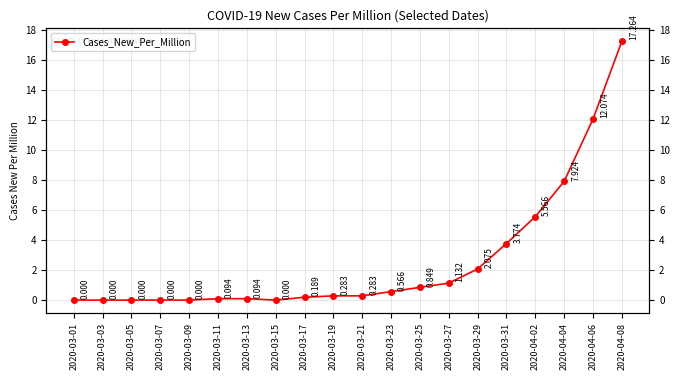

Reading left to right, extract all data points from this chart.

0.0	0.0	0.0	0.0	0.0	0.1	0.1	0.0	0.2	0.3	0.3	0.6	0.8	1.1	2.1	3.8	5.6	7.9	12.1	17.3